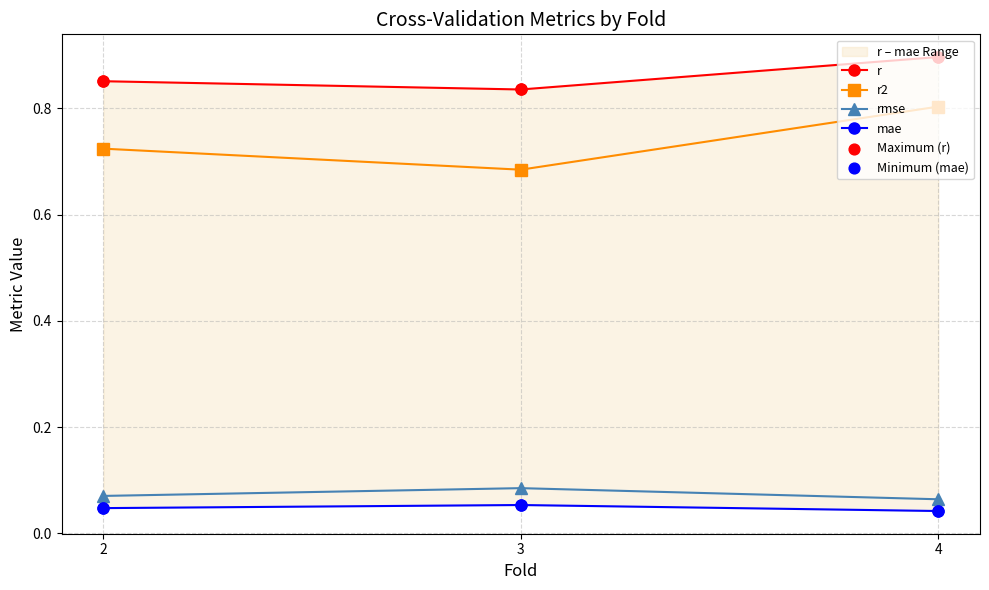

Is the value of Maximum (r) at 2 greater than the value of r at 3?

Yes